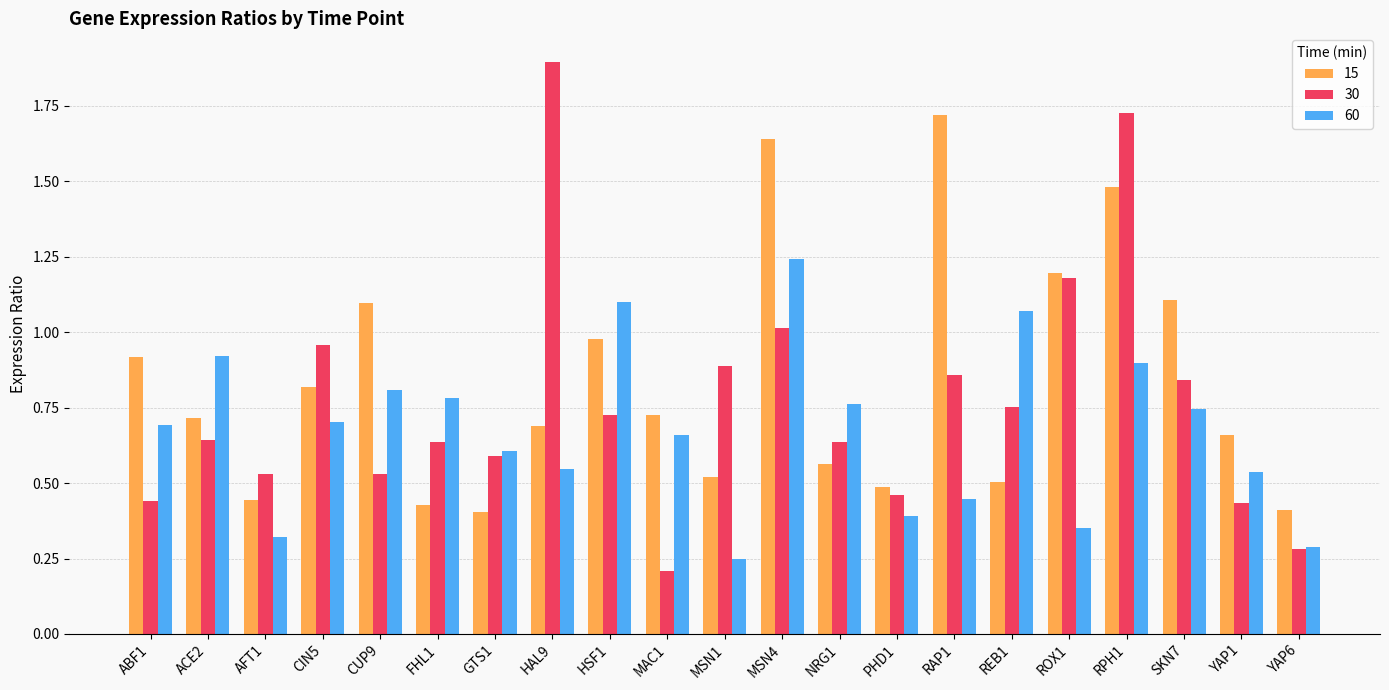

What is the difference between the highest and lowest values at YAP6?

0.1